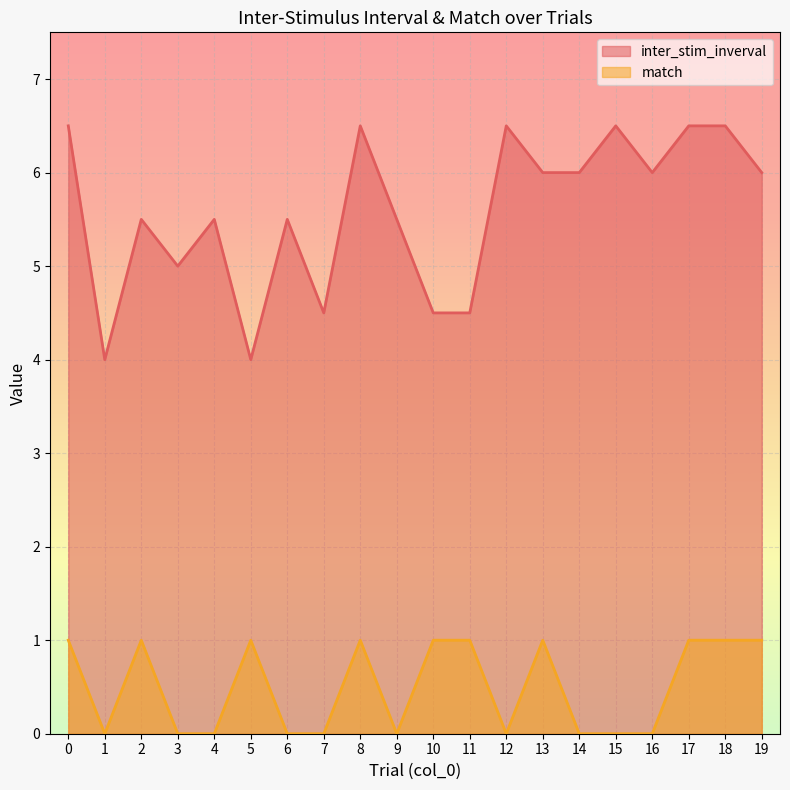

What is the sum of the match values at 12 and 2?

1.0